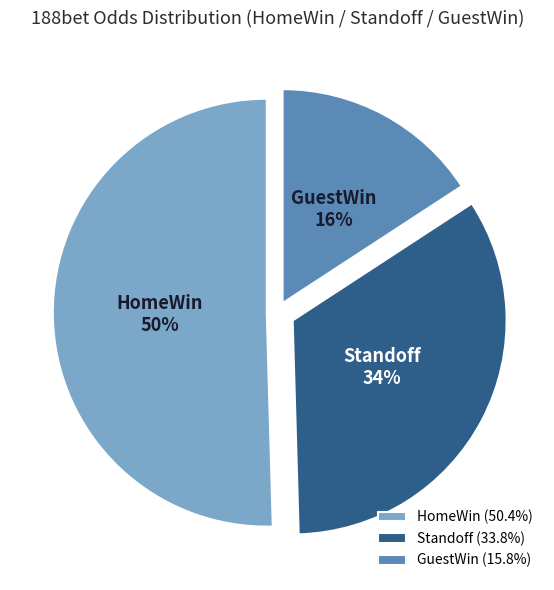

Combined, do HomeWin and Standoff account for over 50%?

Yes